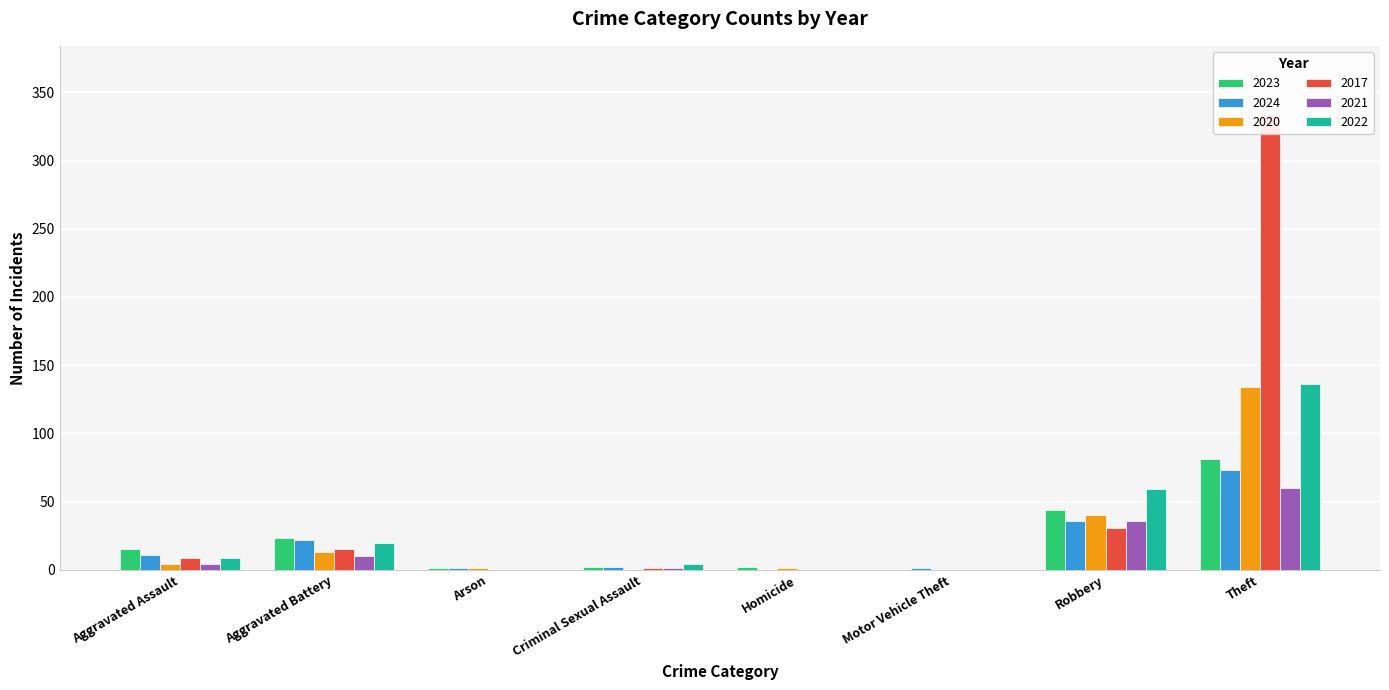

Is the value of 2024 at Aggravated Assault greater than the value of 2017 at Aggravated Battery?

No